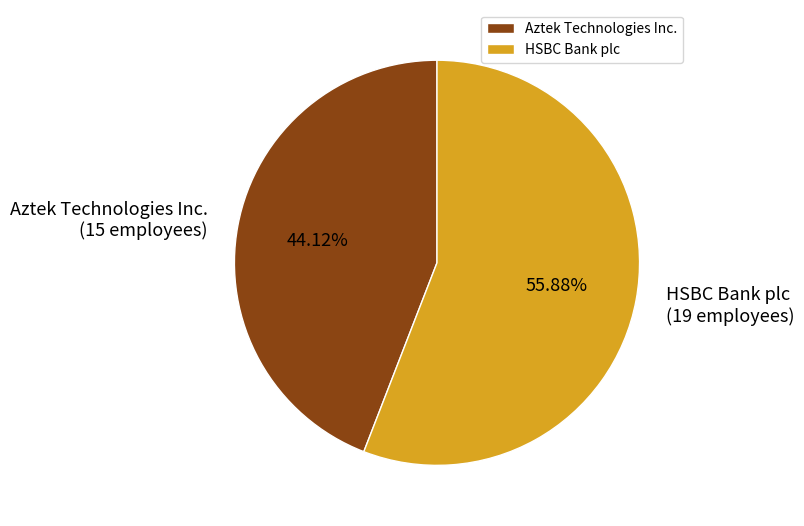

Is there a majority slice in this chart?

Yes